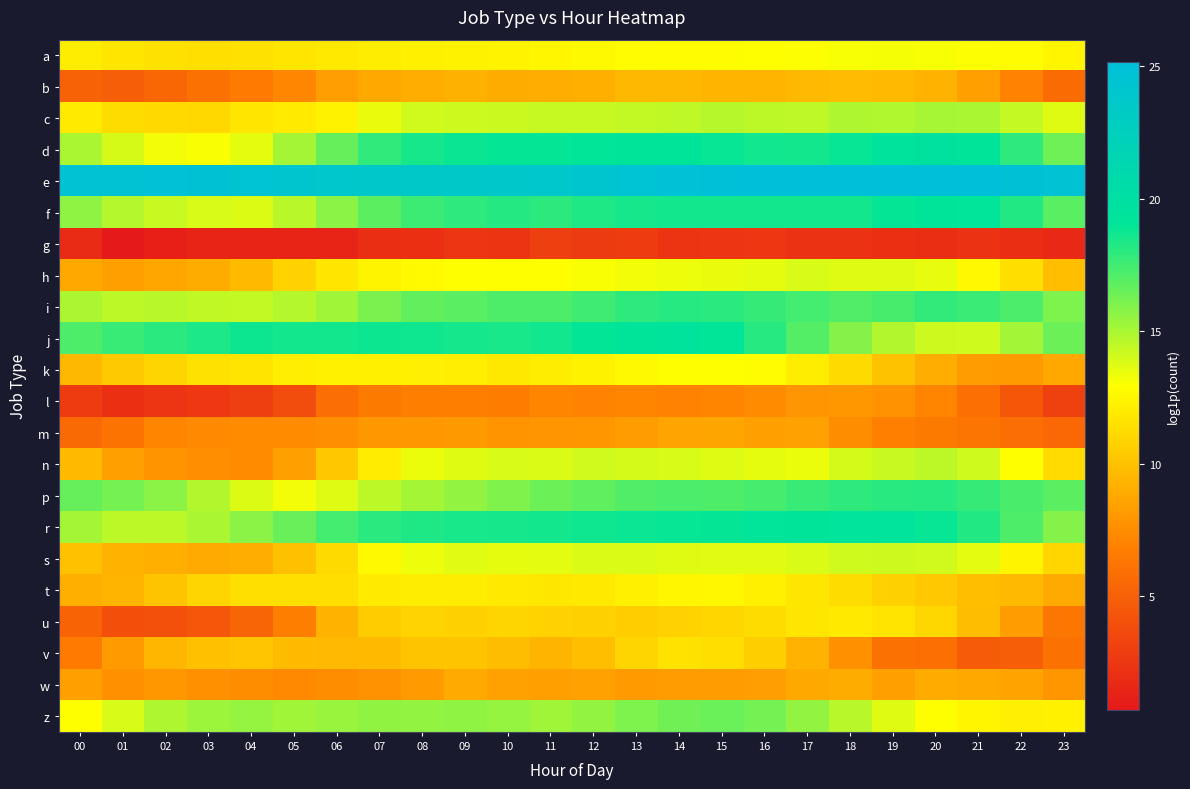

At 03, list the series in order from largest to smallest.

e, j, z, r, p, i, f, d, k, a, c, t, v, h, s, w, n, m, b, u, l, g